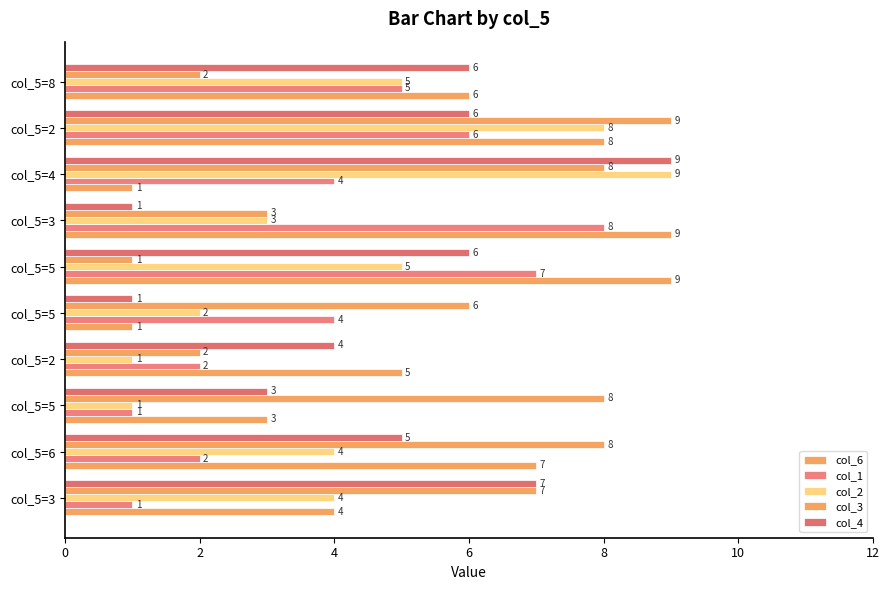

How many categories are shown in the chart?

10